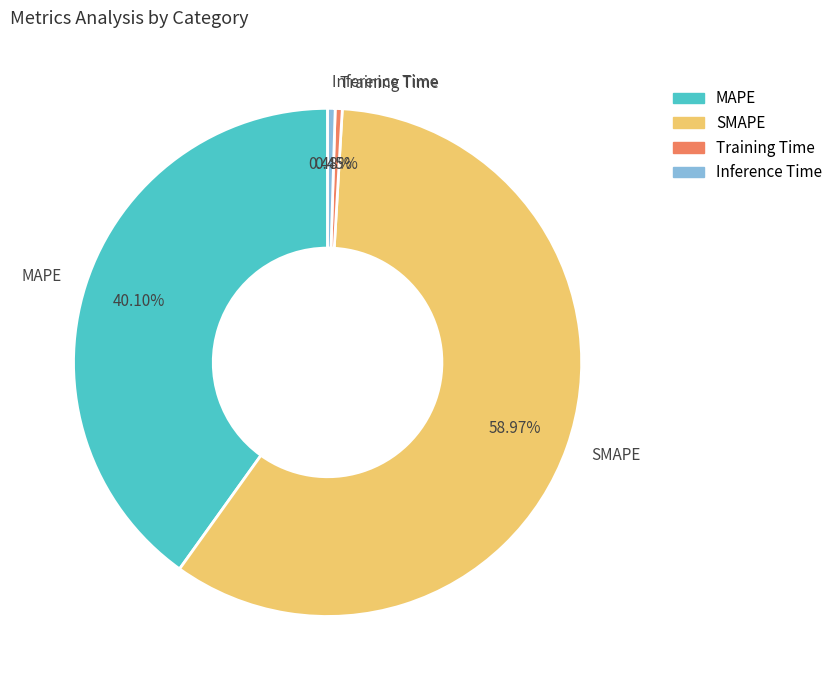

To the nearest percent, what is the difference between the SMAPE and Training Time slice percentages?

59%